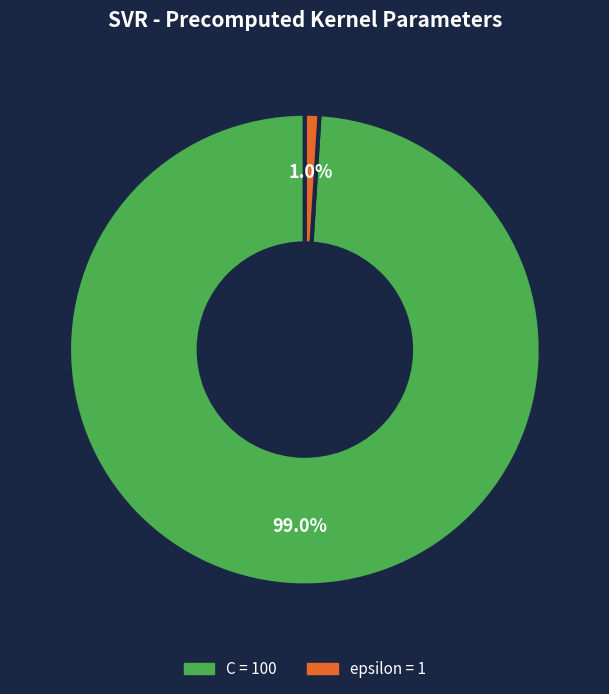

Combined, do epsilon and C account for over 50%?

Yes